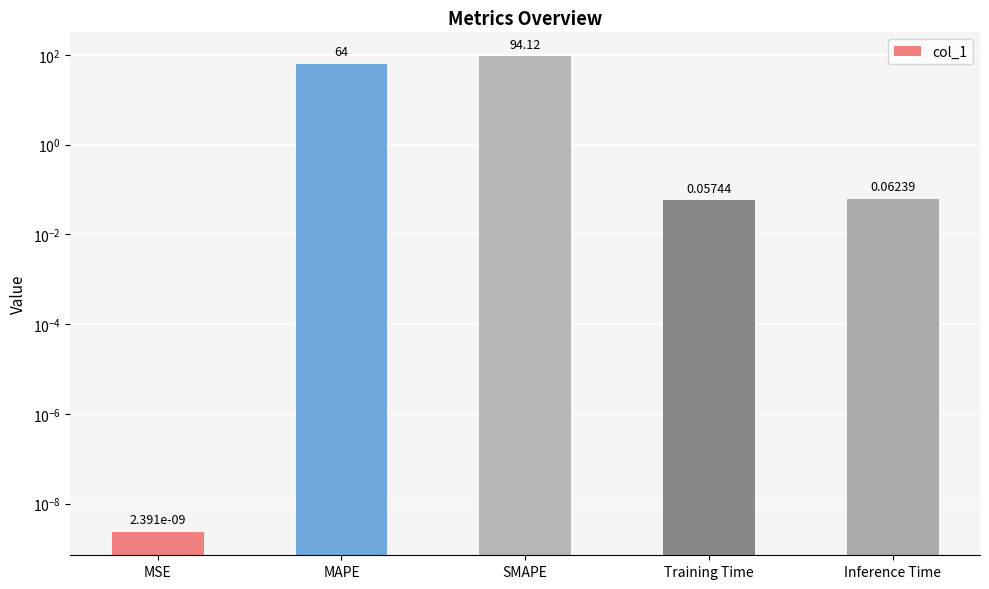

How many bars are there in total?

5